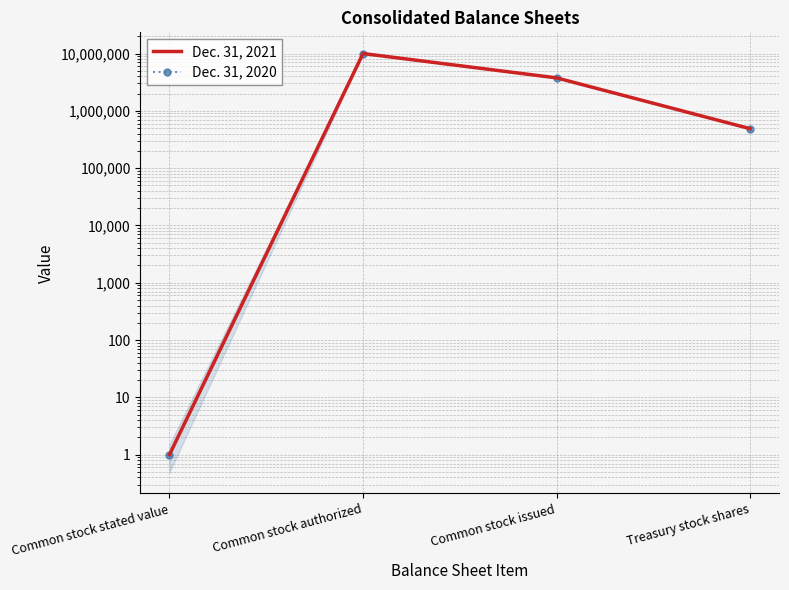

How many distinct data groups are displayed?

2